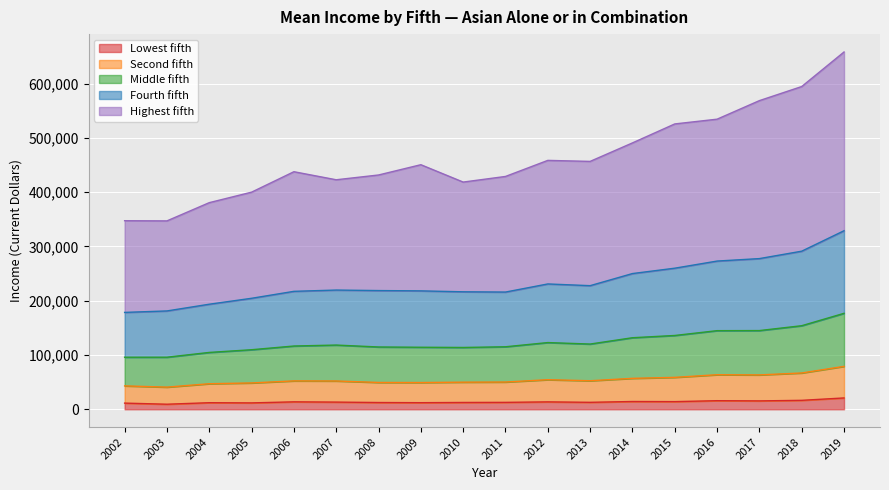

What is the difference between the highest and lowest values at 2002?

336002